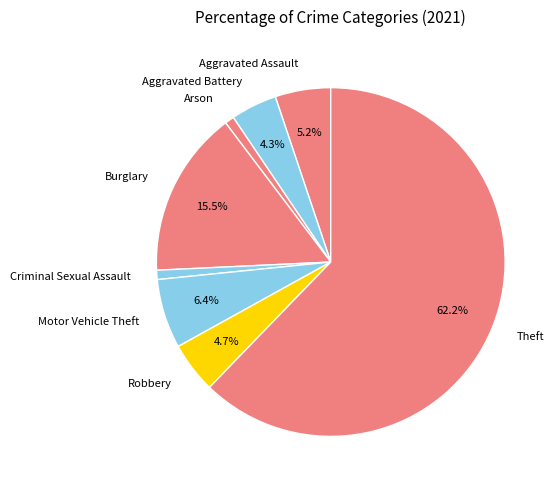

How many slices are in this pie chart?

8